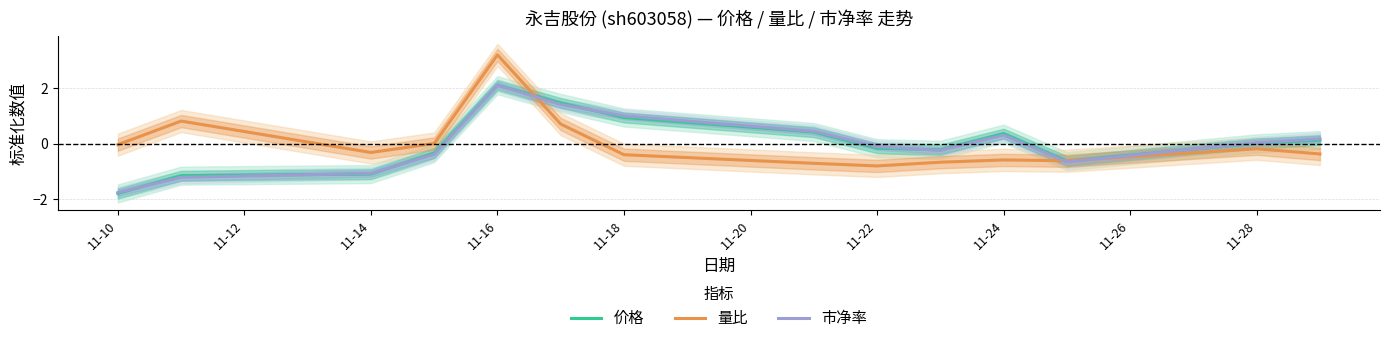

Which series has the largest total across all categories?

量比